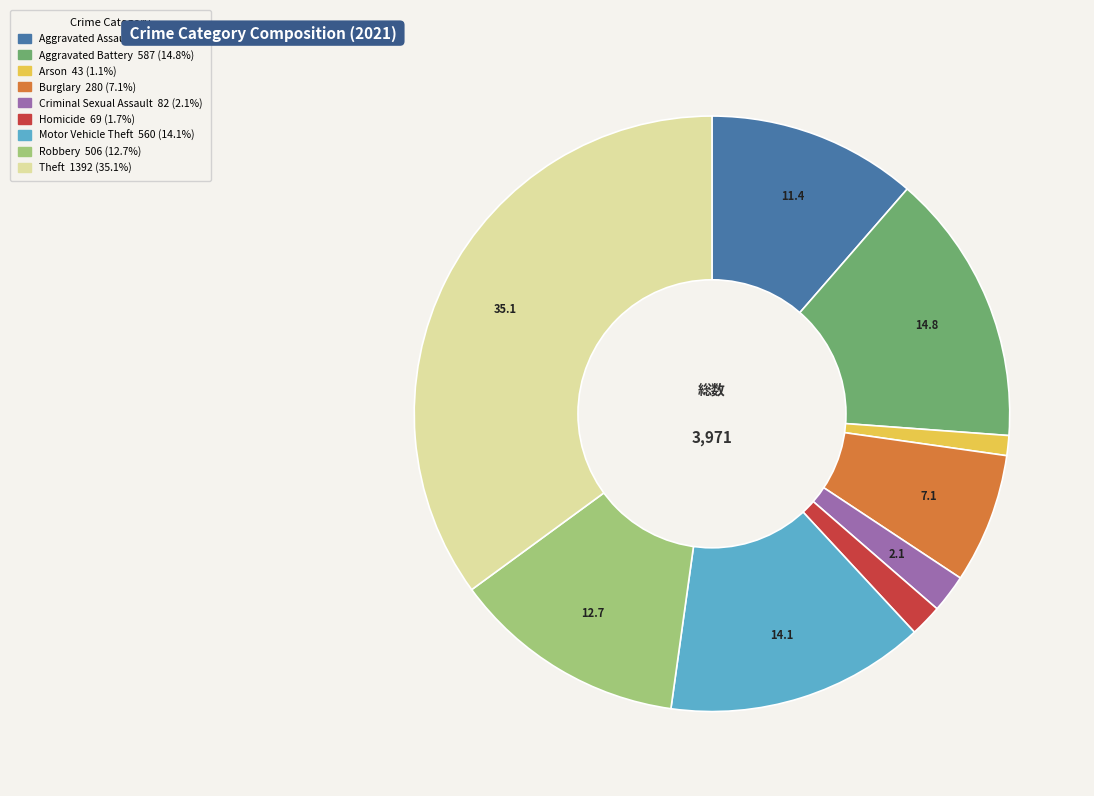

What is the smallest slice in the pie chart?

Arson